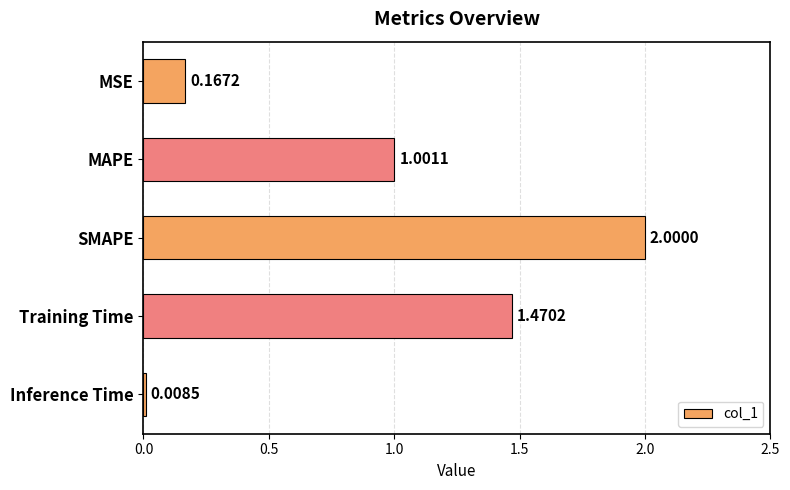

What is the label of the 4th bar from the top?

Training Time